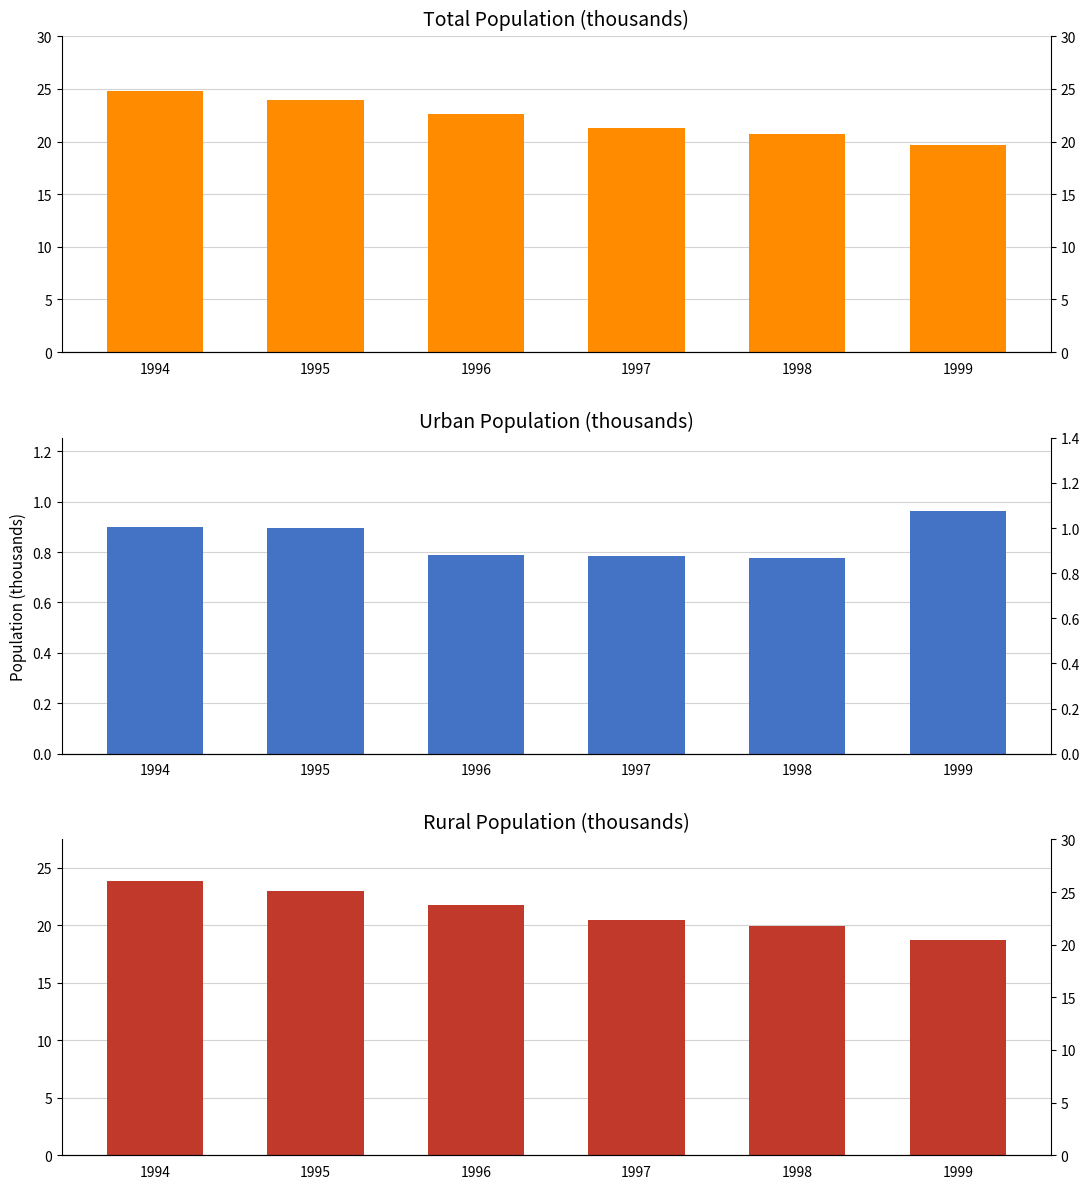

What is the total value across all series at 1997?

42.6